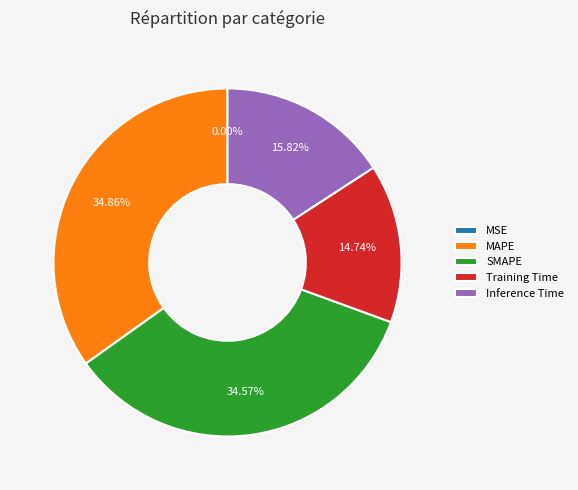

Which has a higher value, MAPE or Inference Time?

MAPE